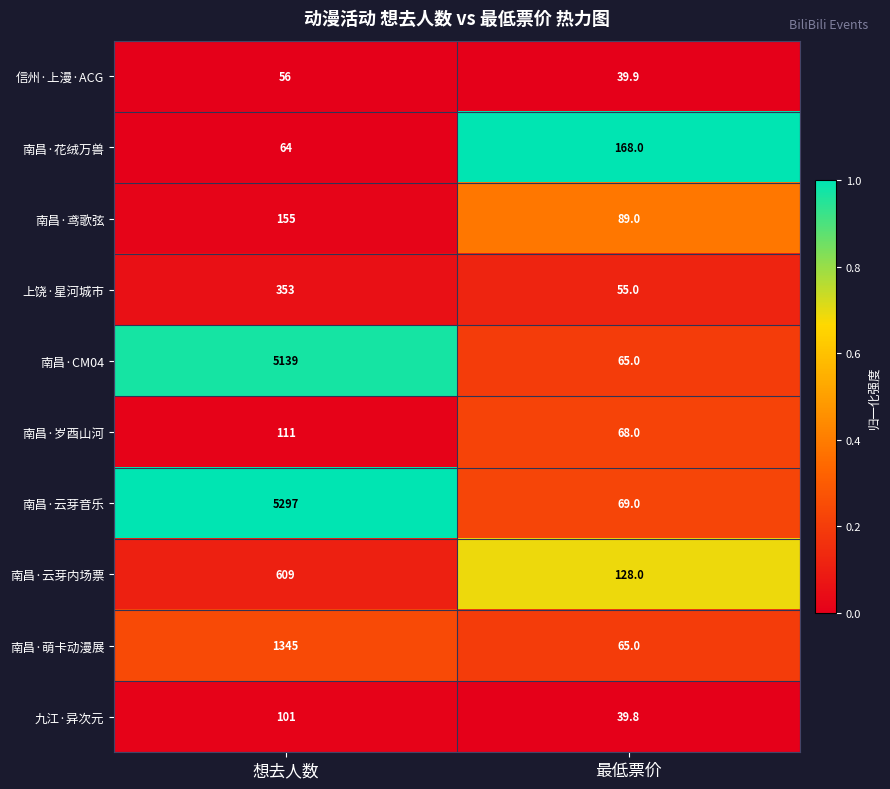

What is the difference between the highest and lowest values at 最低票价?

128.2